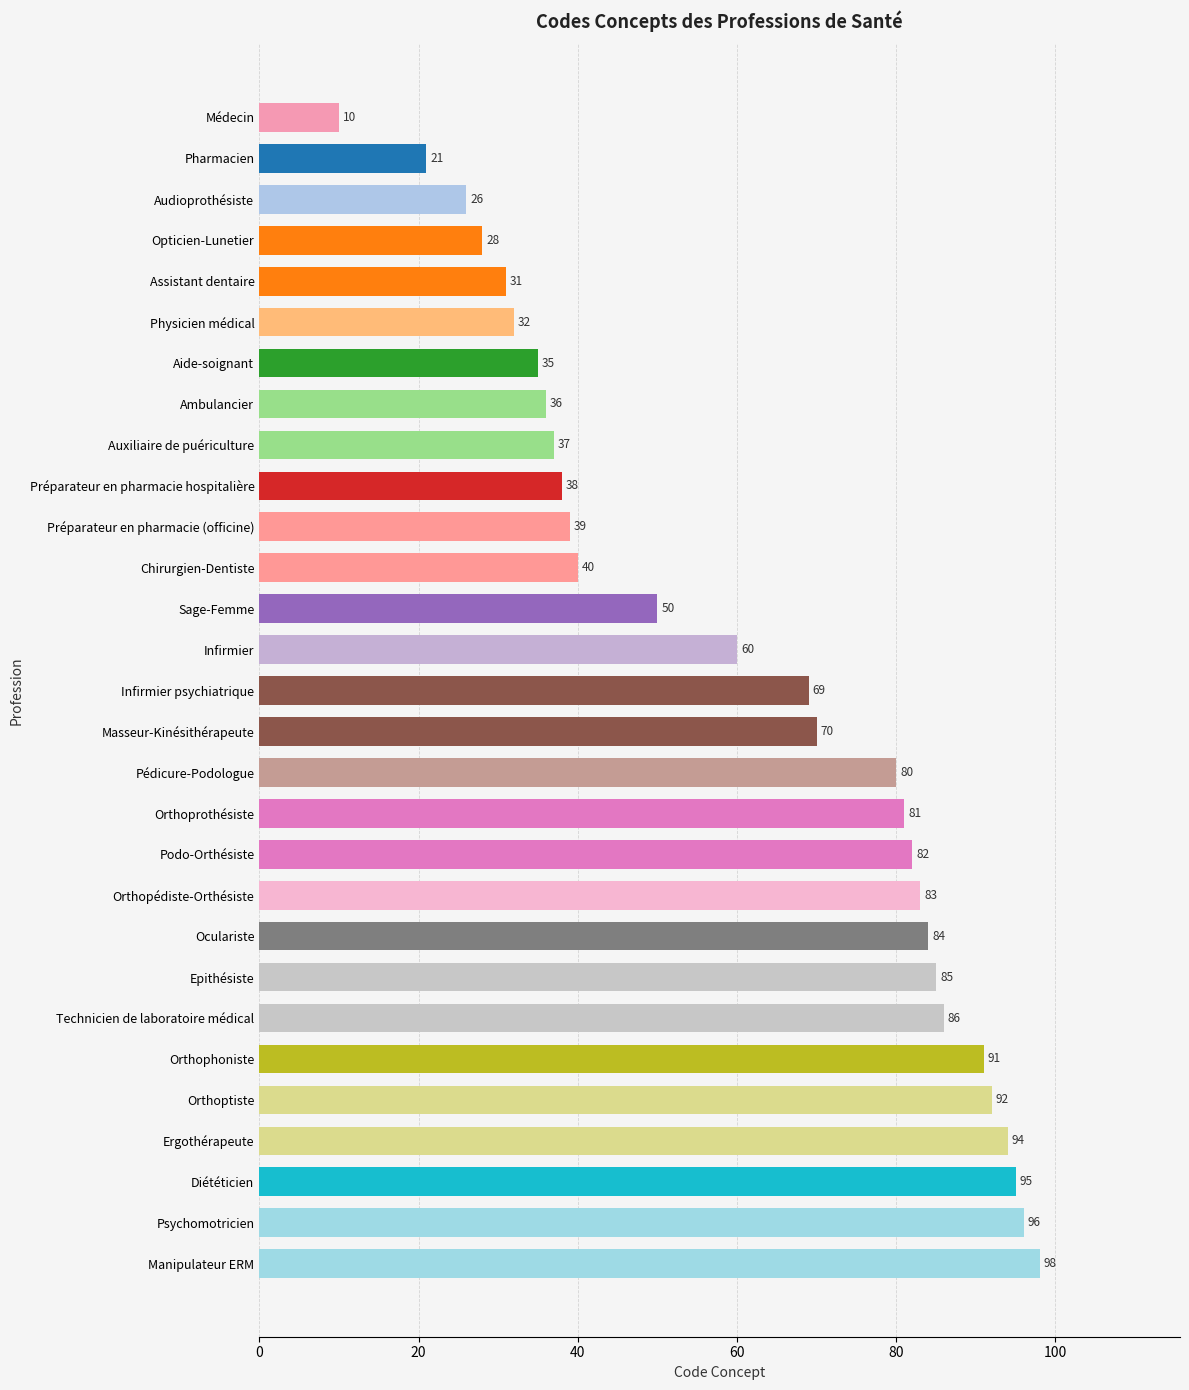

How many values are below 69?

14